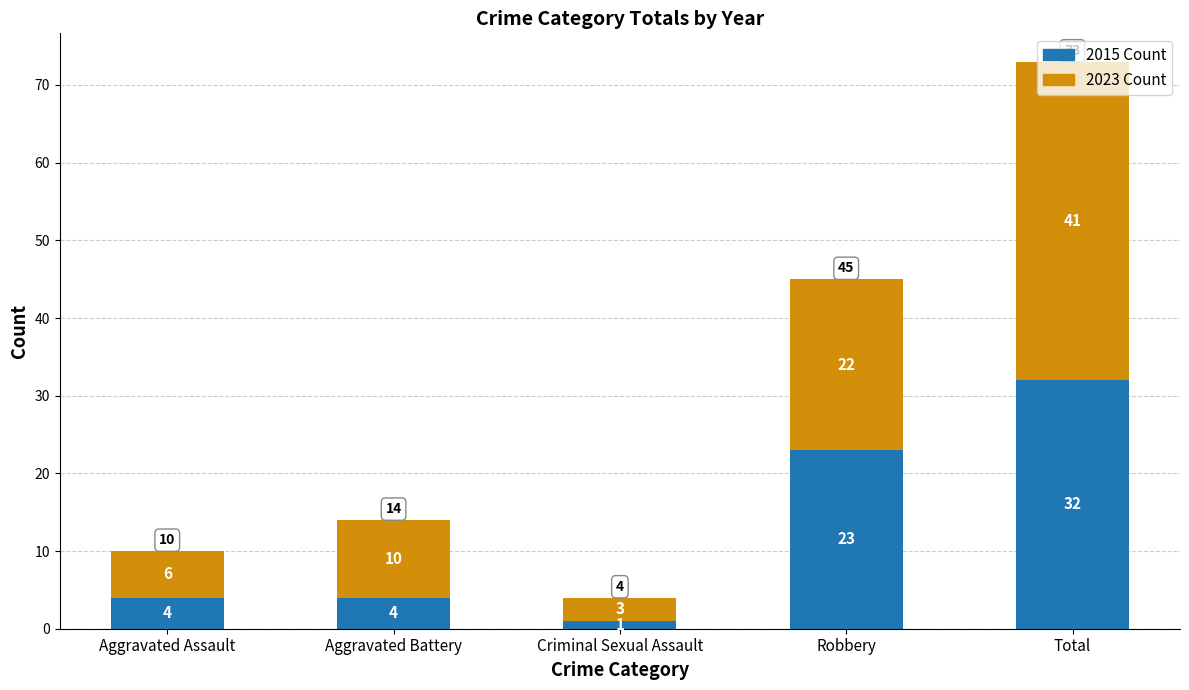

What is the sum of the 2015 Count values at Criminal Sexual Assault and Aggravated Battery?

5